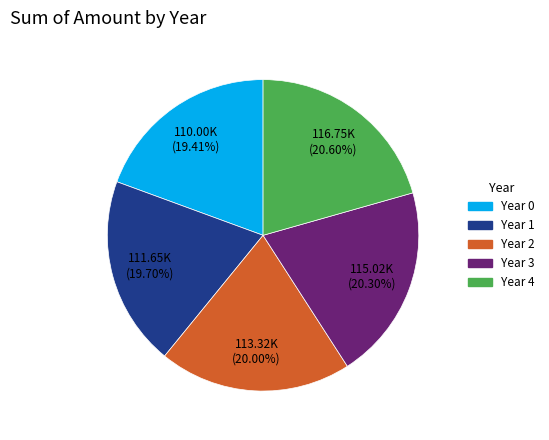

Is the sum of Year 0 and Year 1 greater than half?

No